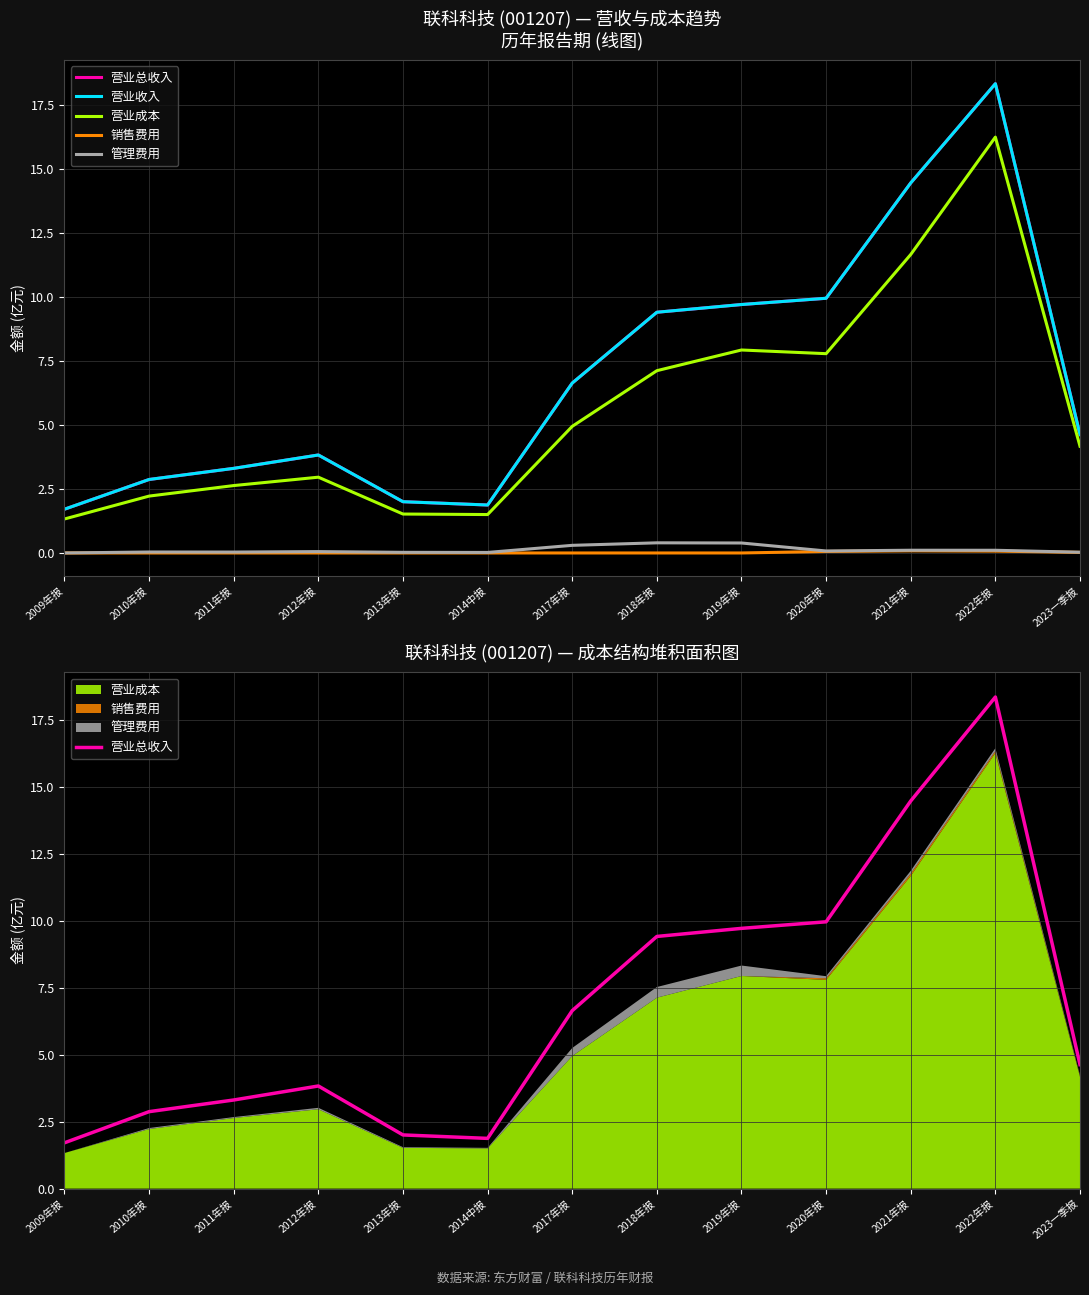

The 销售费用 series shows 0.1 at 2021年报. True or false?

False